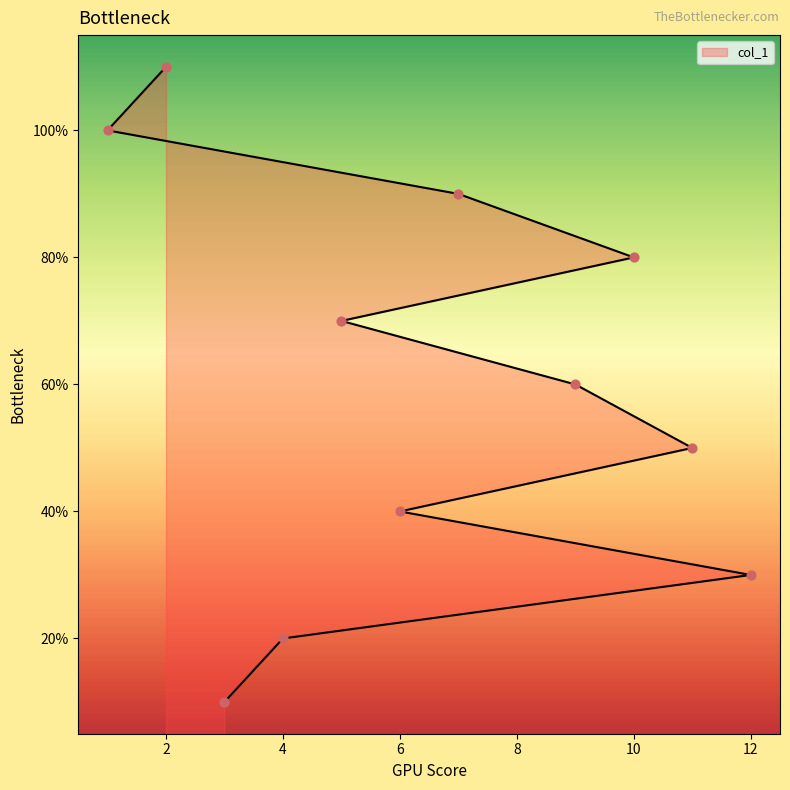

What is the change in value from 3 to 5?

+6